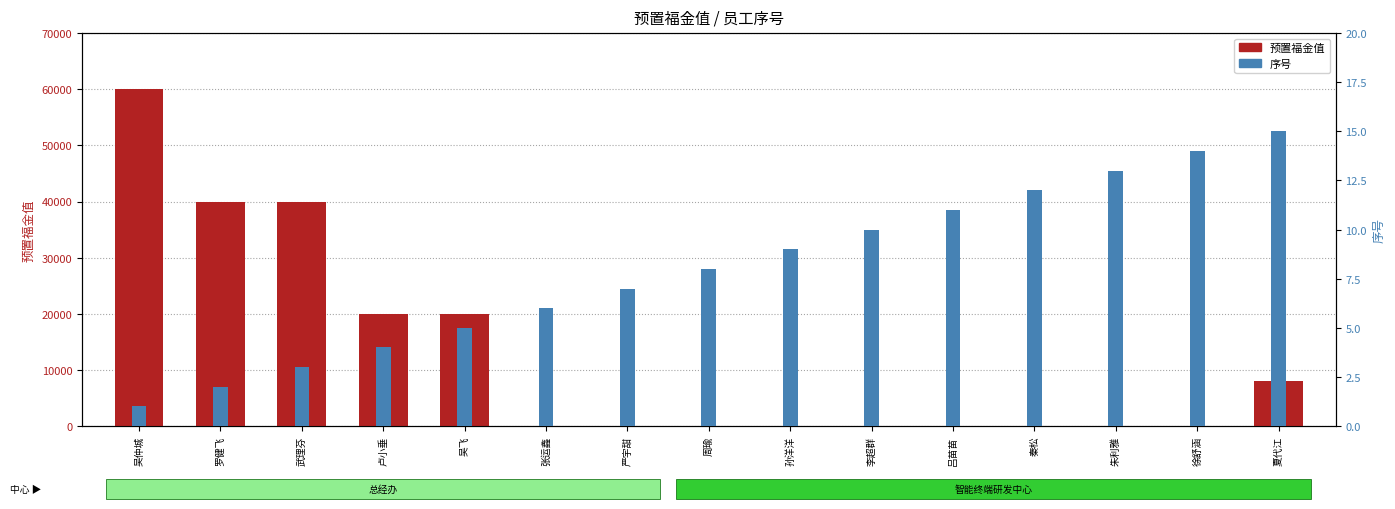

How many bars are there in total?

30